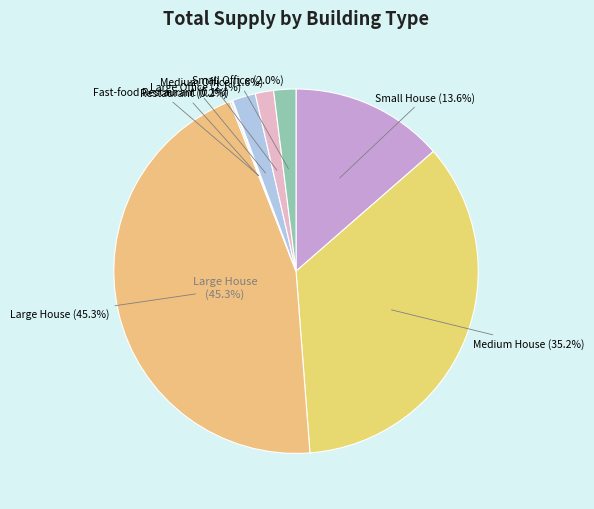

To the nearest percent, what percentage of the pie is Large House?

45%